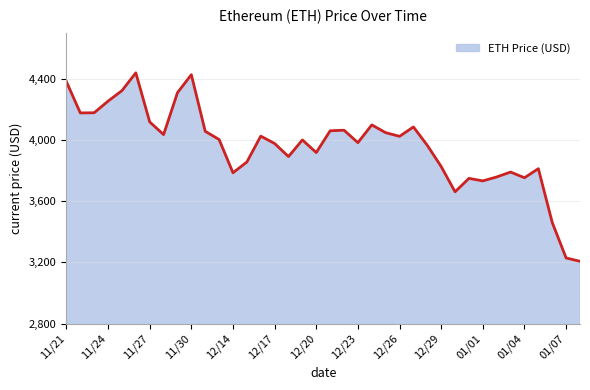

What is the difference between the maximum and minimum values?

1230.8